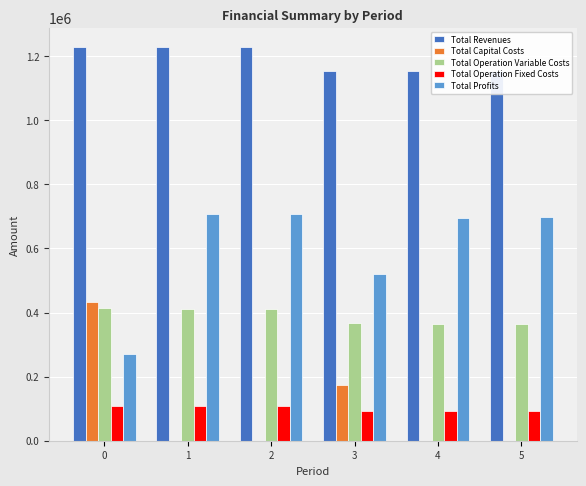

At how many categories does at least one series exceed 366308?

6